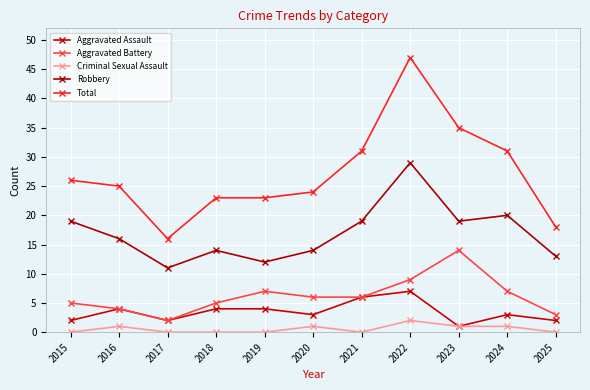

True or false: Robbery and Total cross at least once.

False